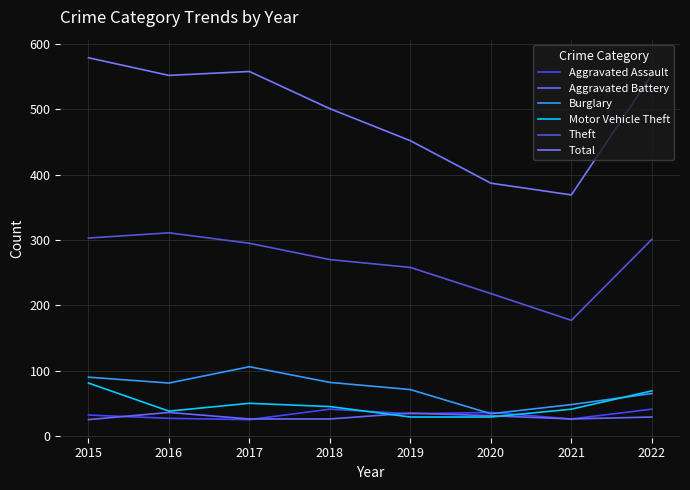

Which series changed the most between 2018 and 2022?

Total